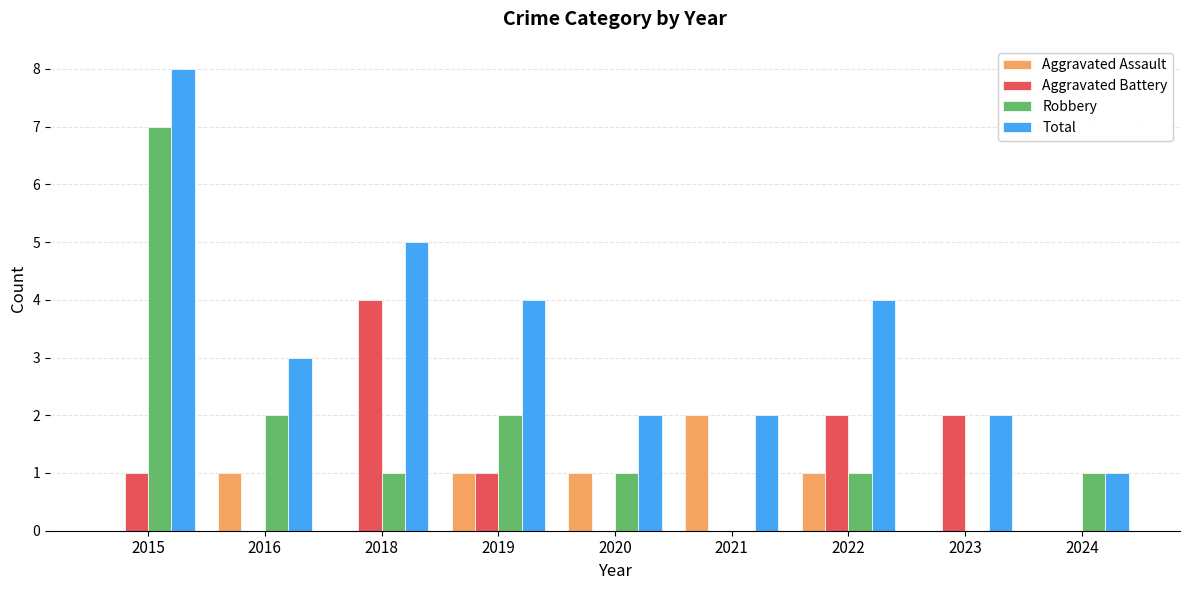

The Aggravated Battery series shows 3 at 2016. True or false?

False